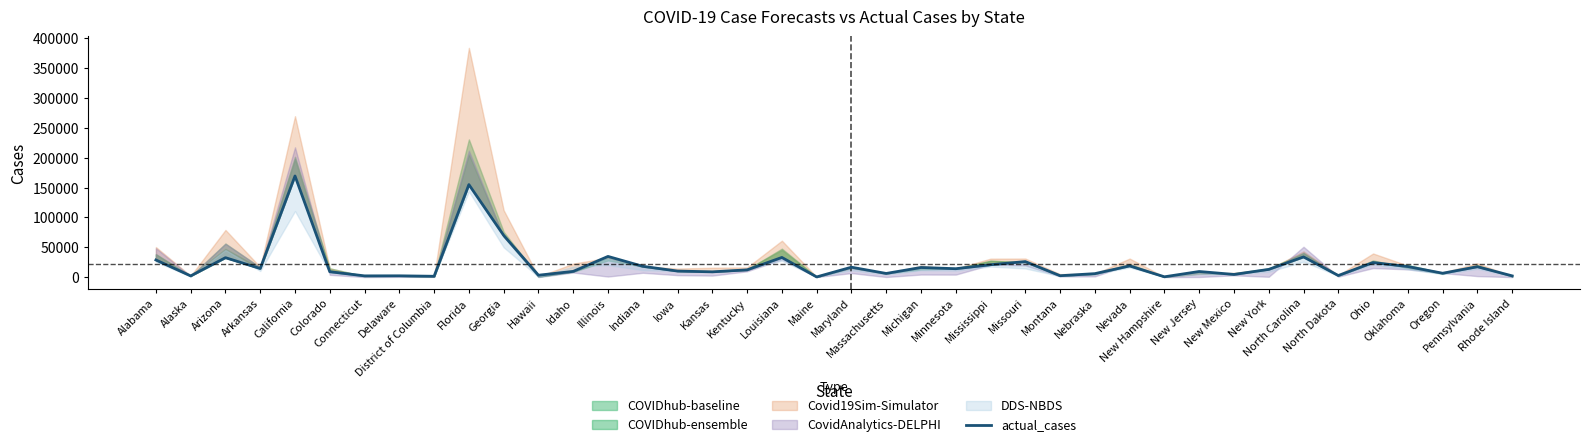

What position from the right is Iowa?

25